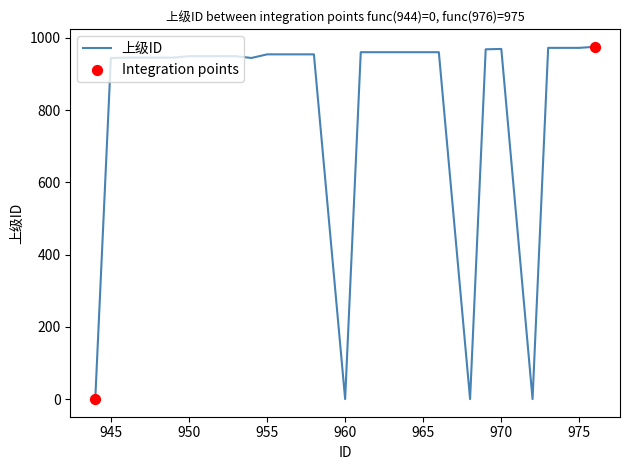

What is the difference between the maximum and minimum values?

975